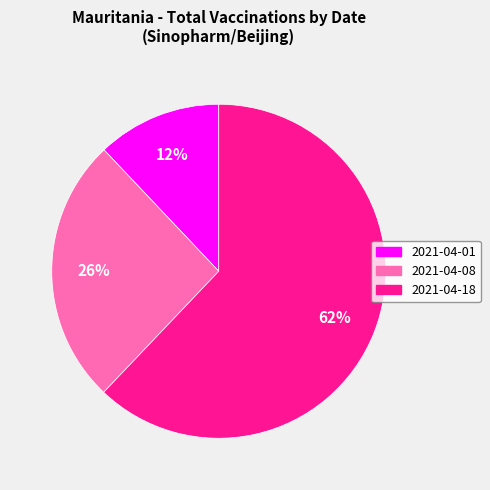

Which category has the smallest portion of the pie?

2021-04-01